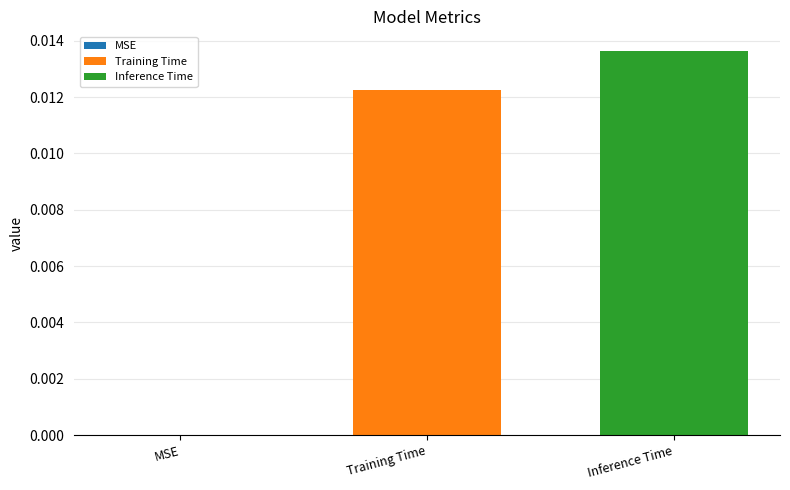

Which series has the largest range (max minus min)?

Training Time